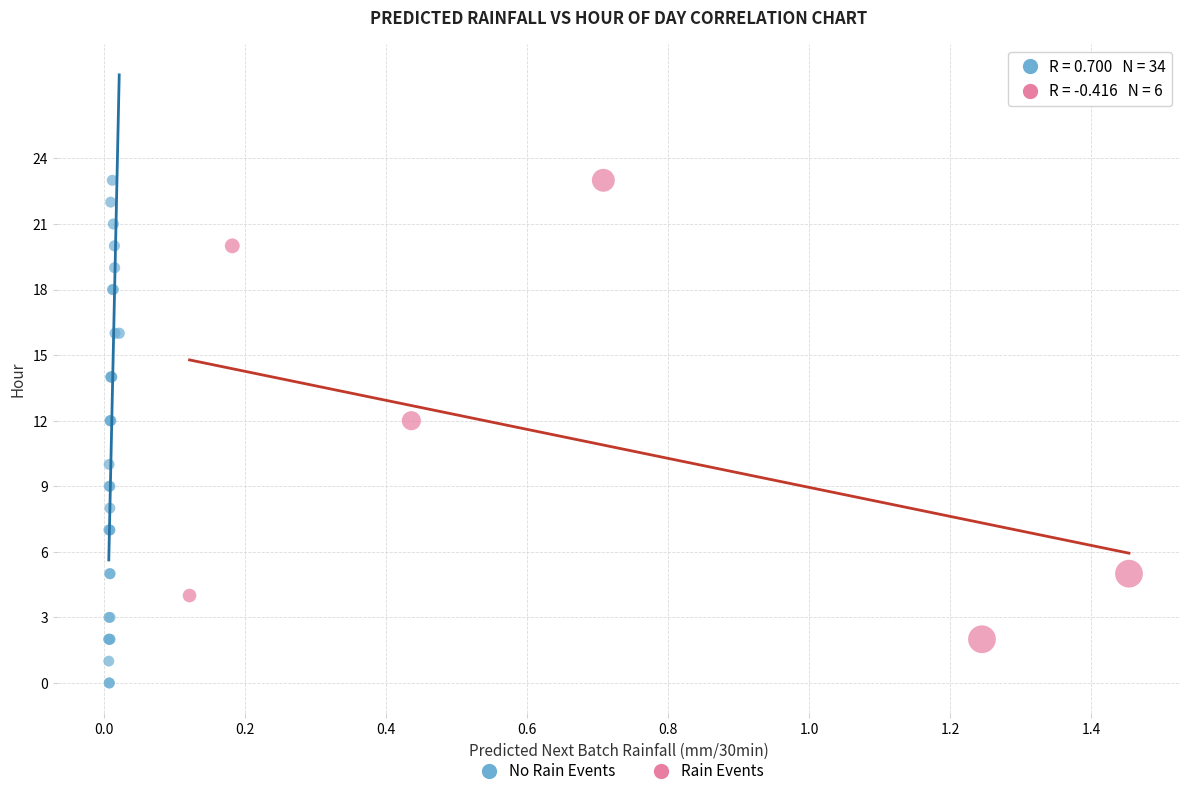

Which series reaches the minimum Y coordinate?

No Rain Events